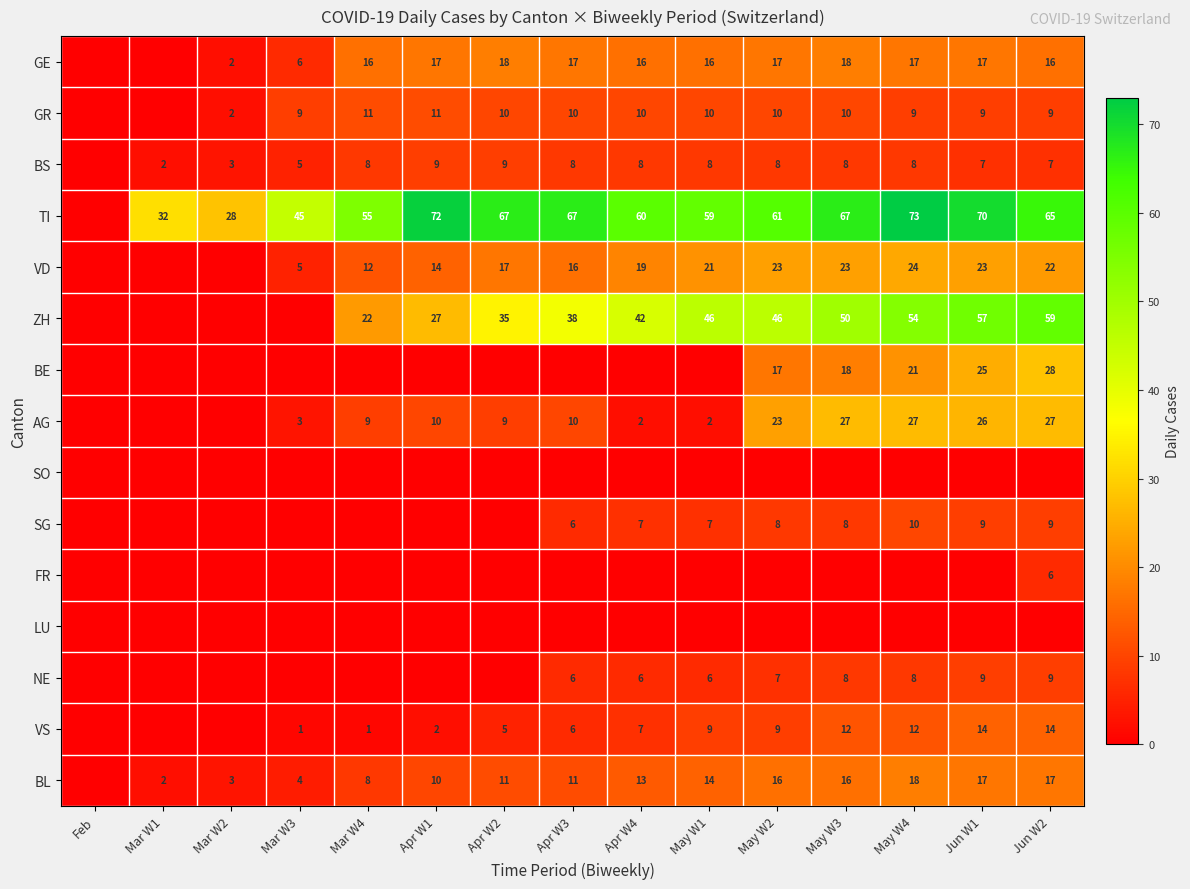

What is the difference between the highest and lowest values at May W2?

61